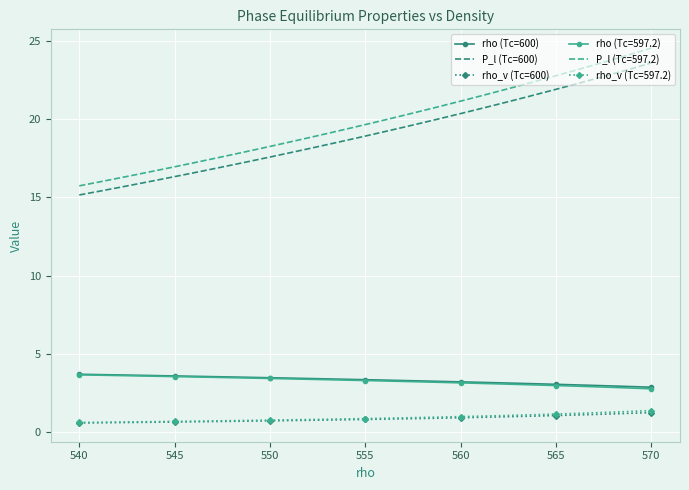

What is the smallest value displayed?

0.5